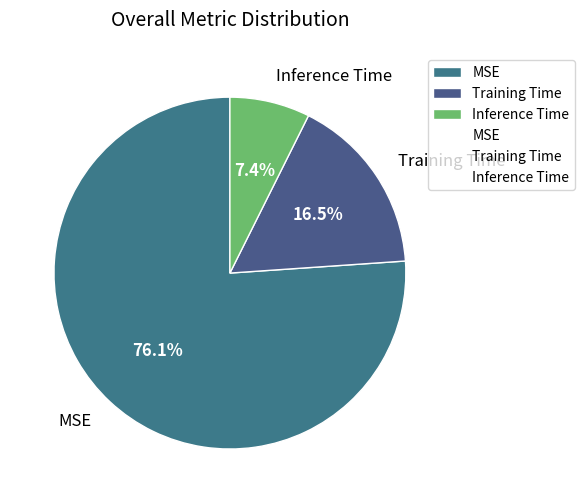

Combined, do Inference Time and Training Time account for over 50%?

No